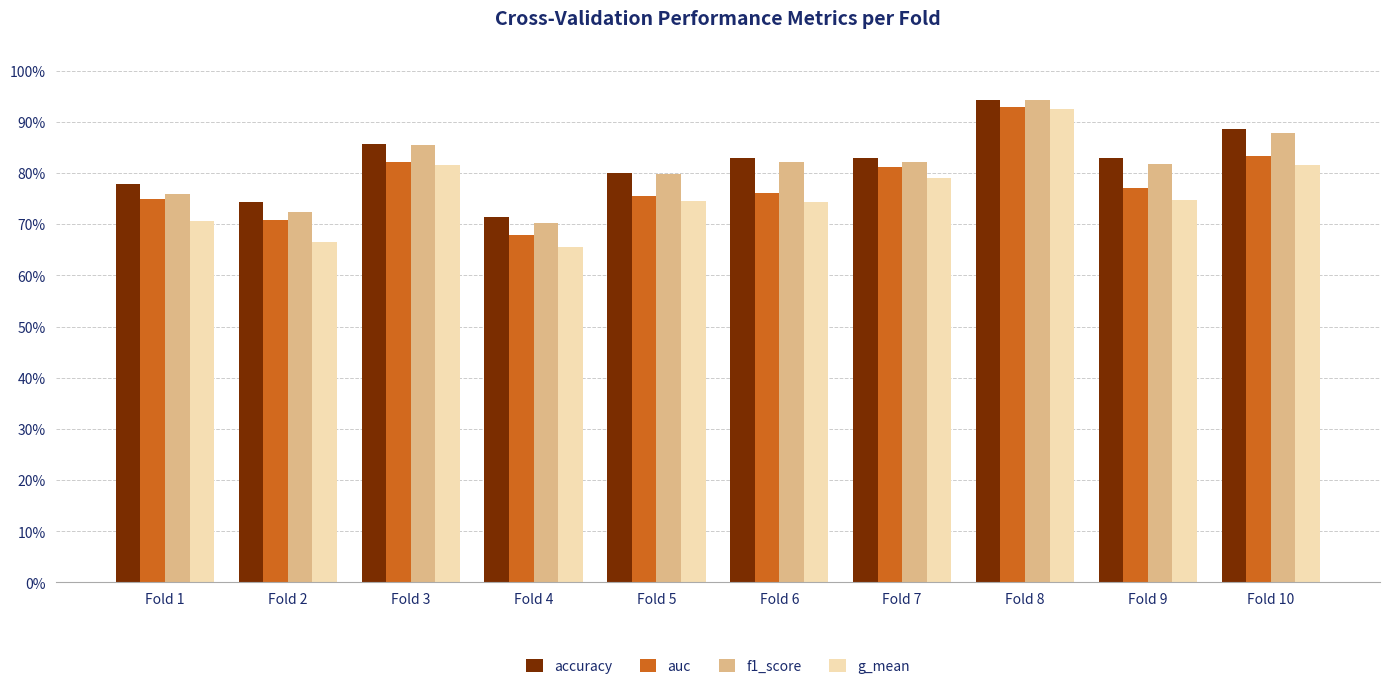

Reading left to right, extract all data points from this chart.

accuracy: Fold 1=0.8	Fold 2=0.7	Fold 3=0.9	Fold 4=0.7	Fold 5=0.8	Fold 6=0.8	Fold 7=0.8	Fold 8=0.9	Fold 9=0.8	Fold 10=0.9
auc: Fold 1=0.8	Fold 2=0.7	Fold 3=0.8	Fold 4=0.7	Fold 5=0.8	Fold 6=0.8	Fold 7=0.8	Fold 8=0.9	Fold 9=0.8	Fold 10=0.8
f1_score: Fold 1=0.8	Fold 2=0.7	Fold 3=0.9	Fold 4=0.7	Fold 5=0.8	Fold 6=0.8	Fold 7=0.8	Fold 8=0.9	Fold 9=0.8	Fold 10=0.9
g_mean: Fold 1=0.7	Fold 2=0.7	Fold 3=0.8	Fold 4=0.7	Fold 5=0.7	Fold 6=0.7	Fold 7=0.8	Fold 8=0.9	Fold 9=0.7	Fold 10=0.8